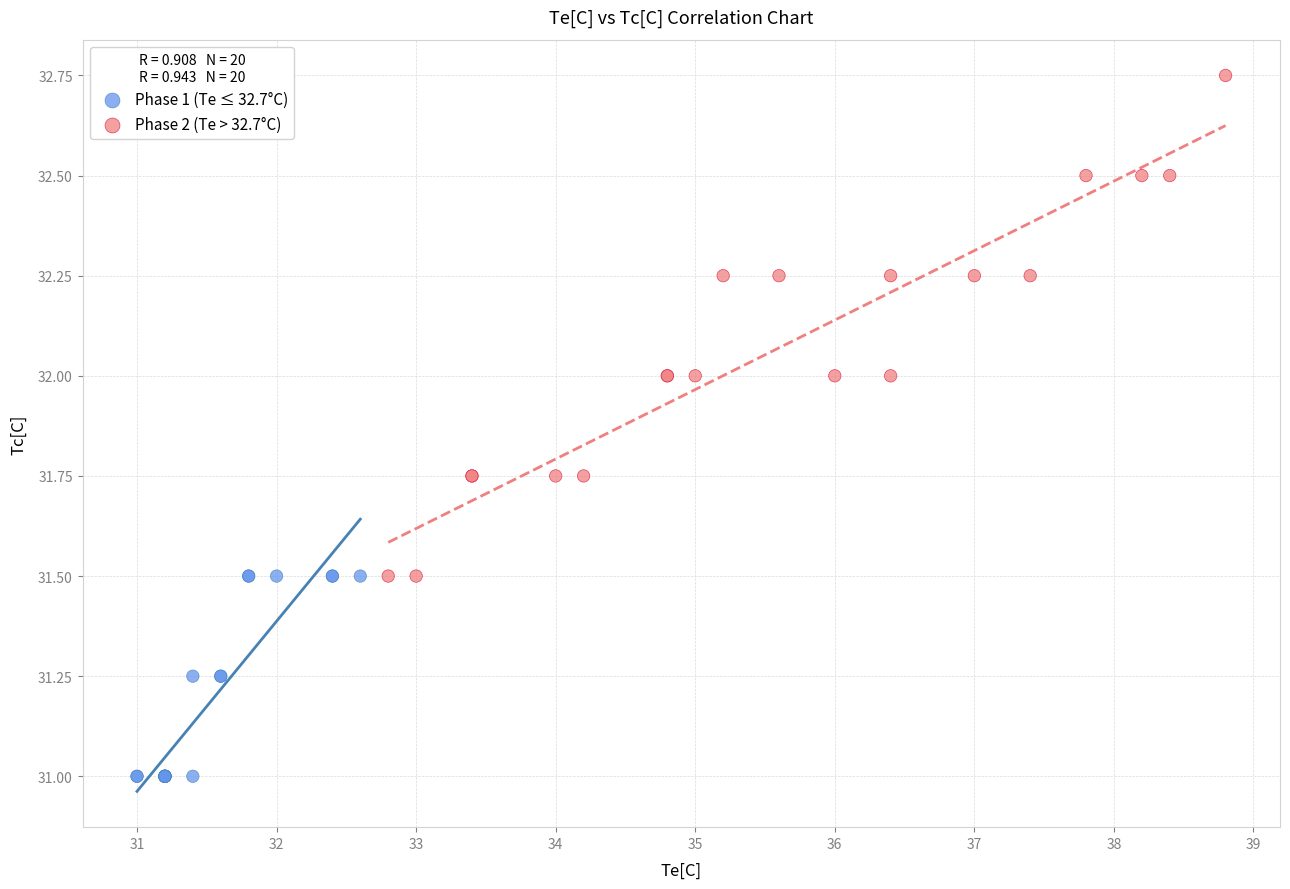

Which series reaches the maximum Y coordinate?

Phase 2 (Te > 32.7°C)